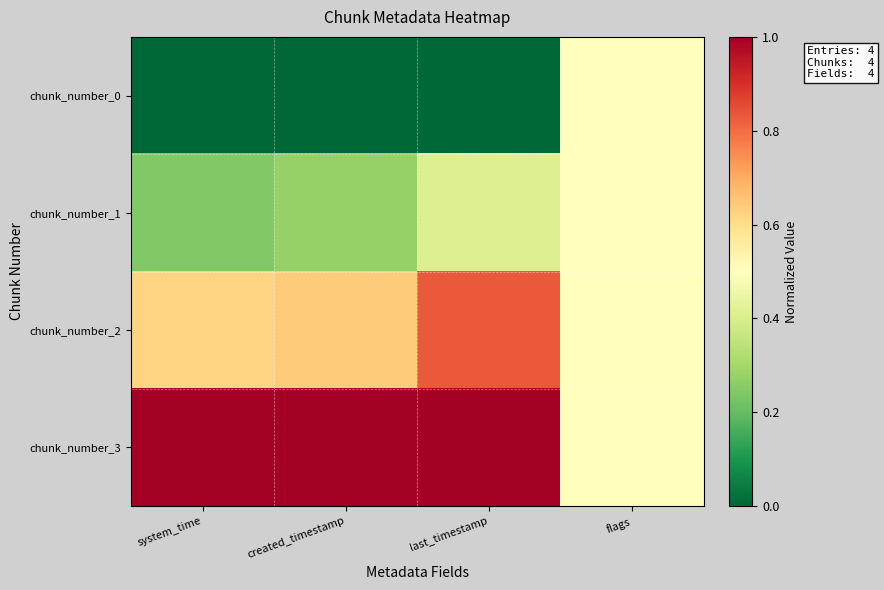

At flags, list the series in order from largest to smallest.

chunk_number_0, chunk_number_1, chunk_number_2, chunk_number_3